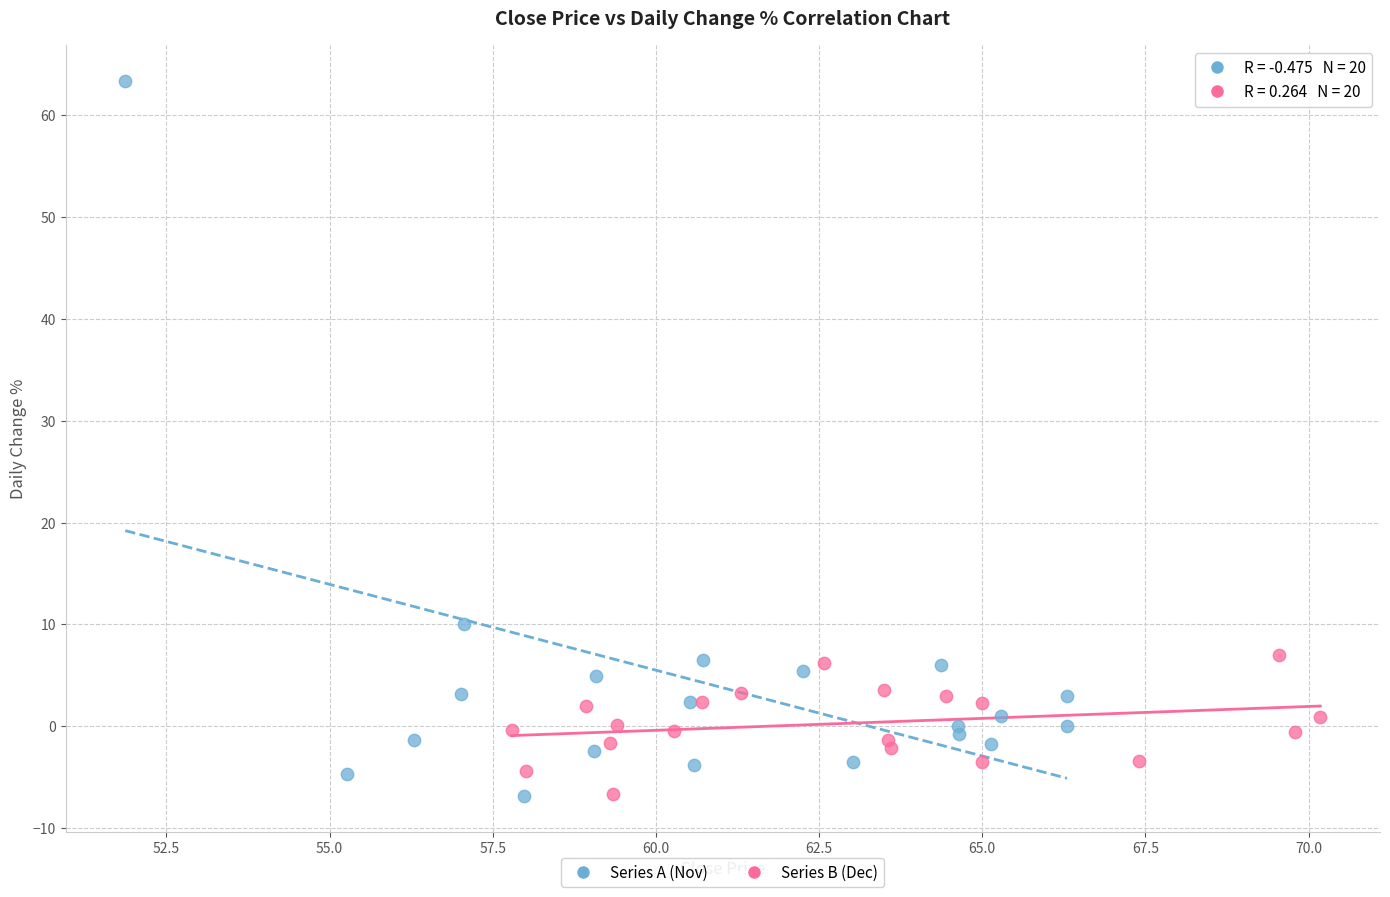

What are all the series names shown in the legend?

Series A (Nov), Series B (Dec)